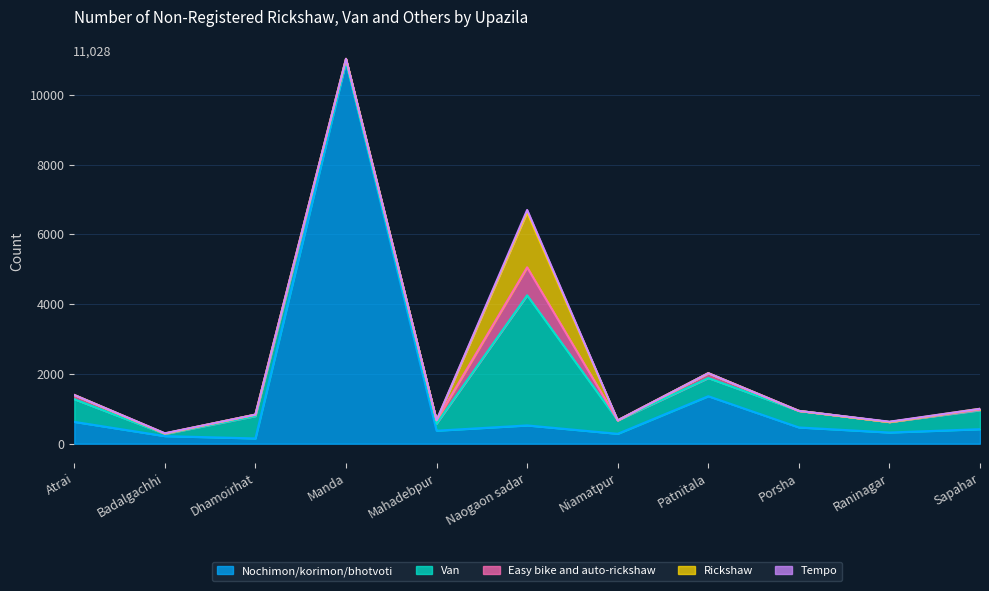

How many intersections are there between Rickshaw and Nochimon/korimon/bhotvoti?

2